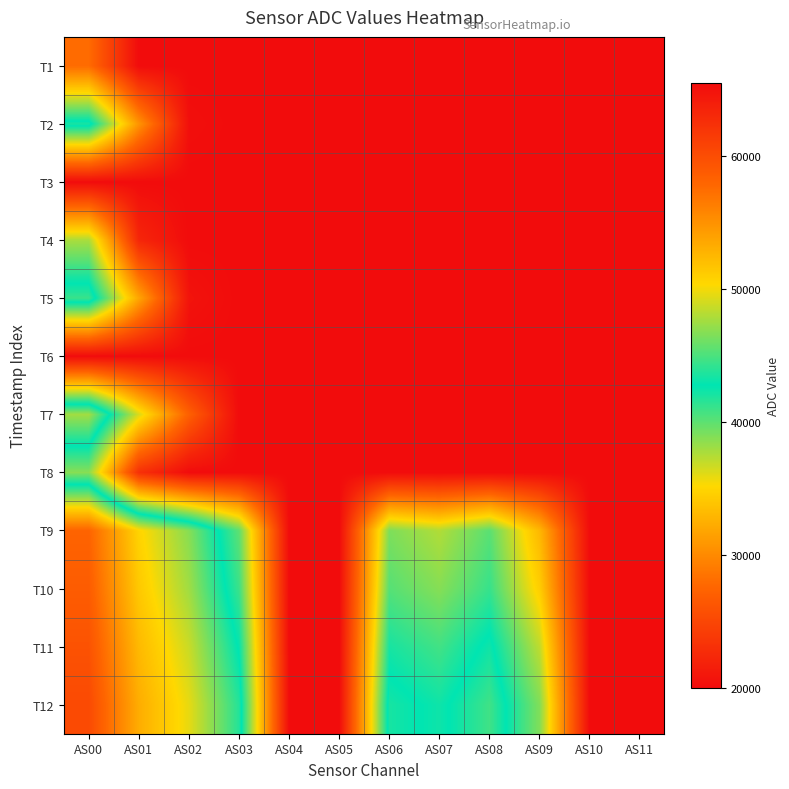

What is the total value across all series at AS09?

722895